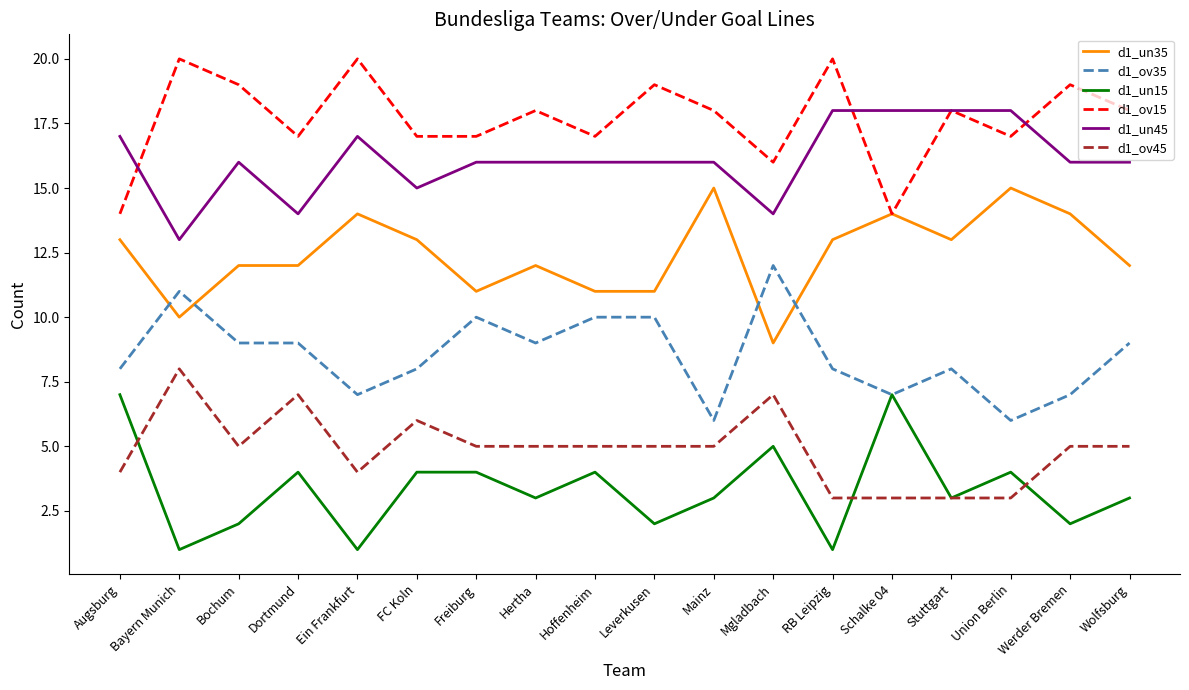

How many categories are shown in the chart?

18